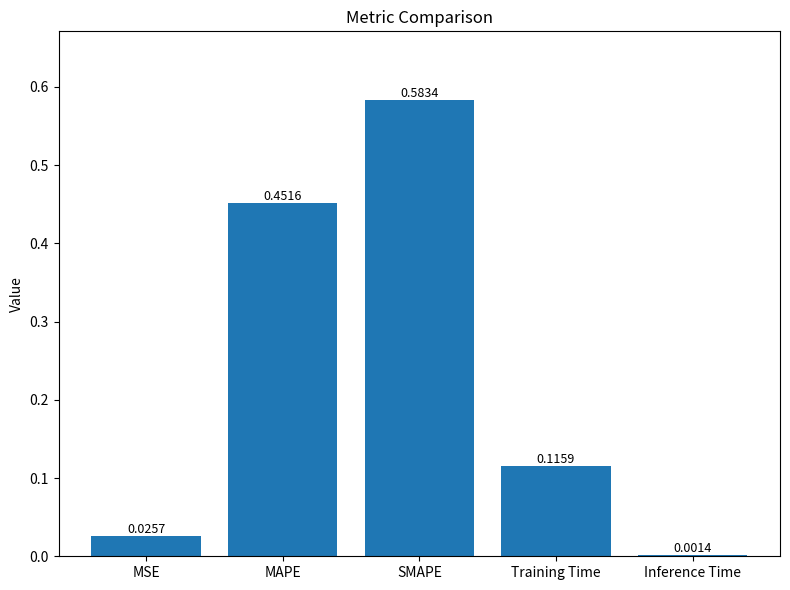

What is the sum of all values?

1.2